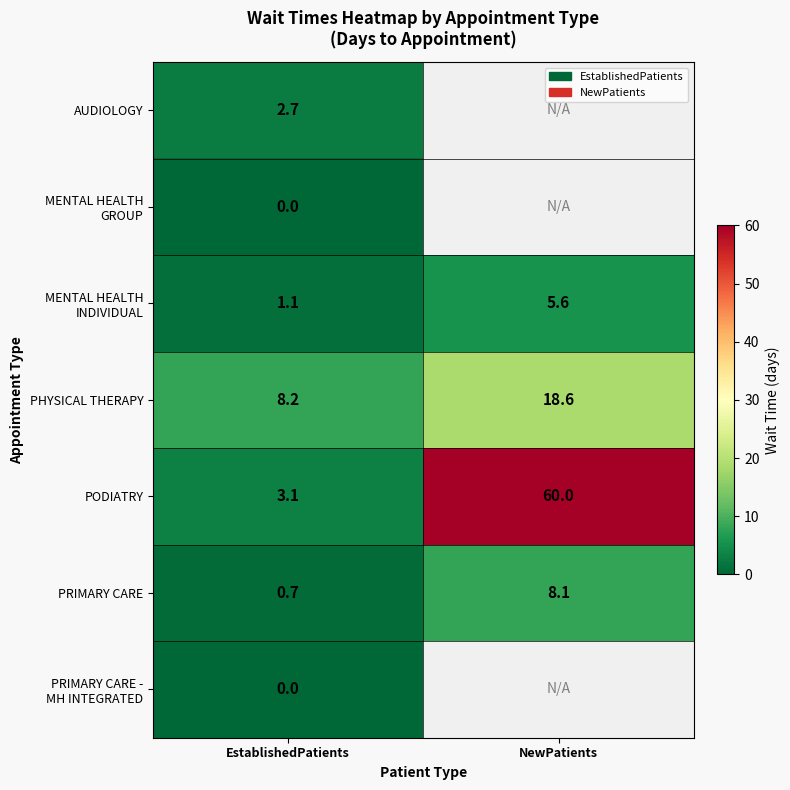

What is the total value across all series at EstablishedPatients?

15.8